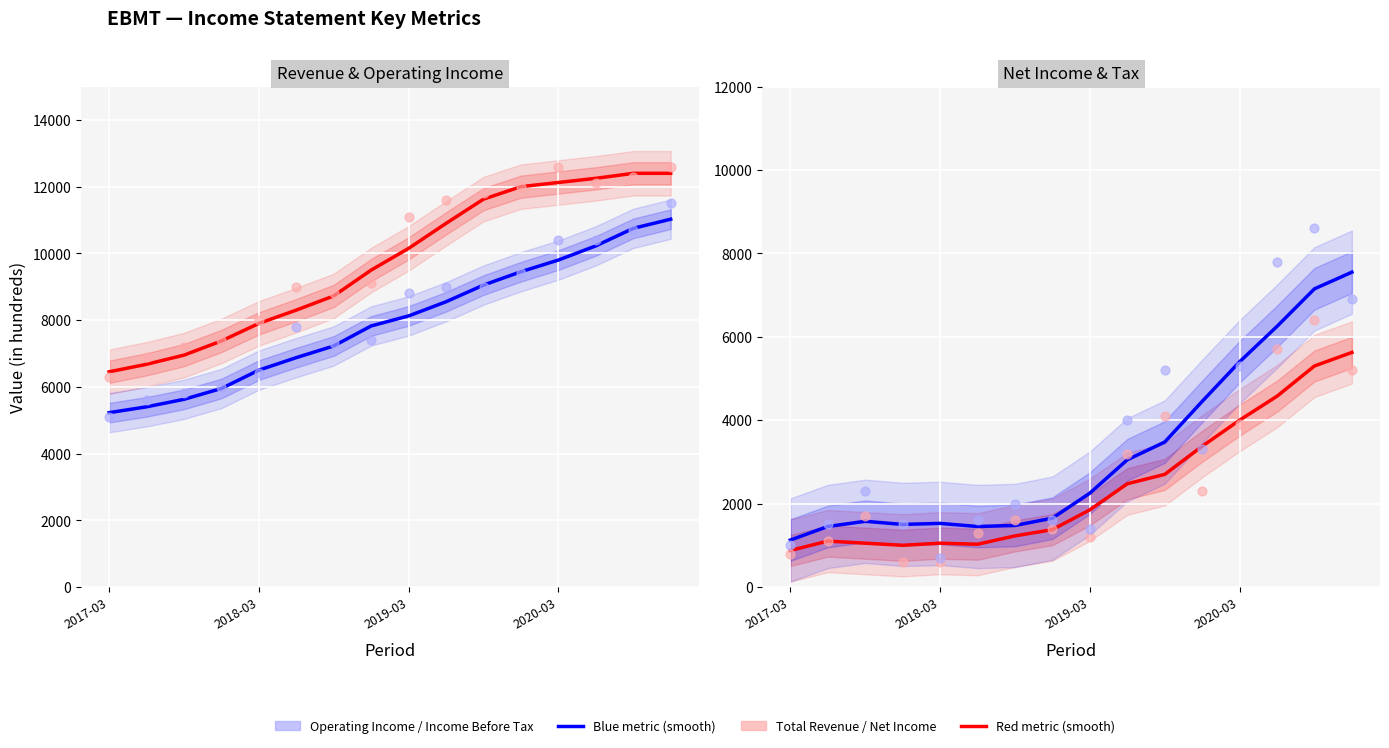

At which category is the sum across all series the highest?

2020-09-30